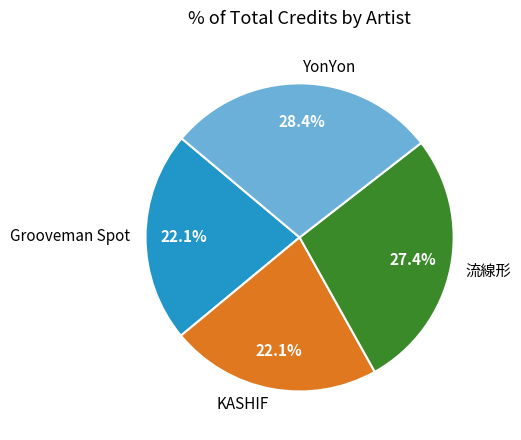

How many segments does this pie chart have?

4